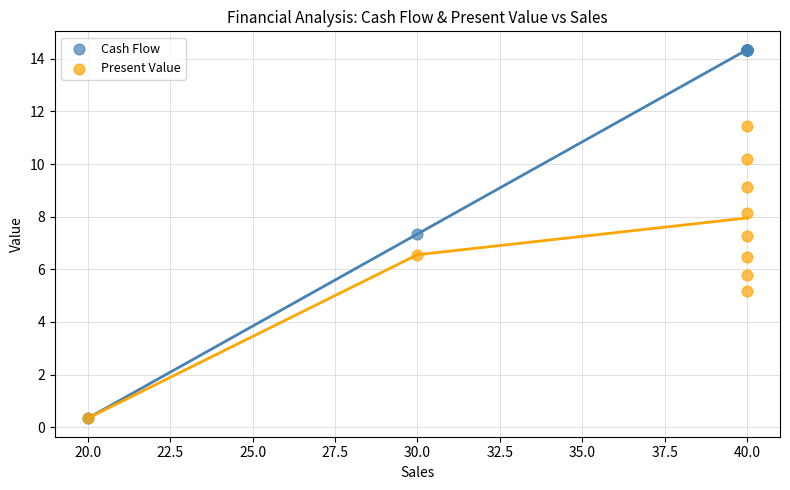

In the Present Value series, what Y value is closest to 5?

5.2